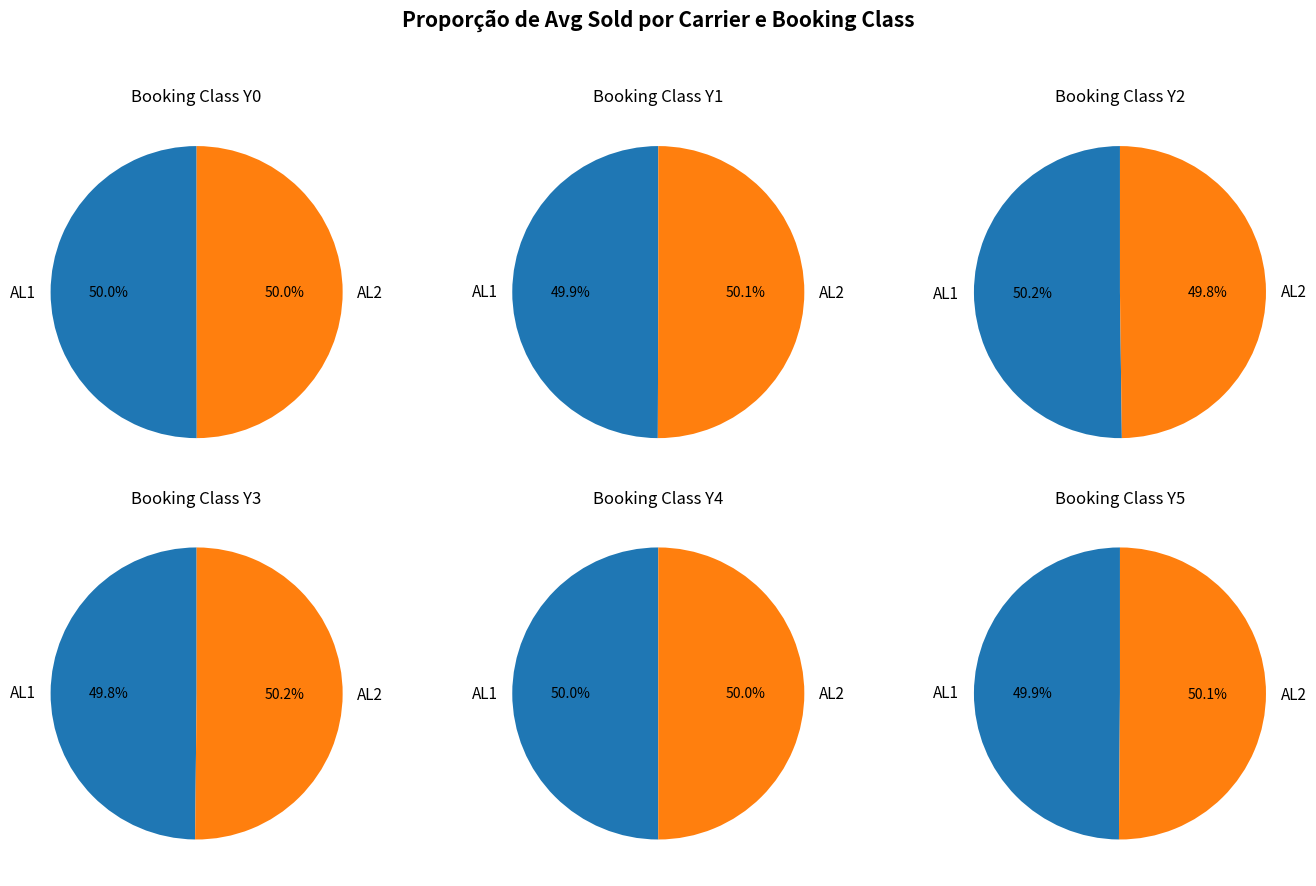

Is there any slice that represents more than half of the pie?

No